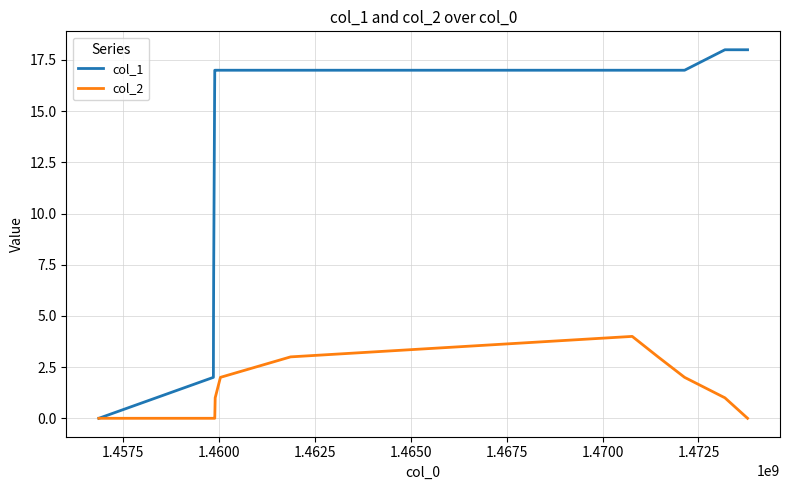

Count the number of categories in the chart.

15